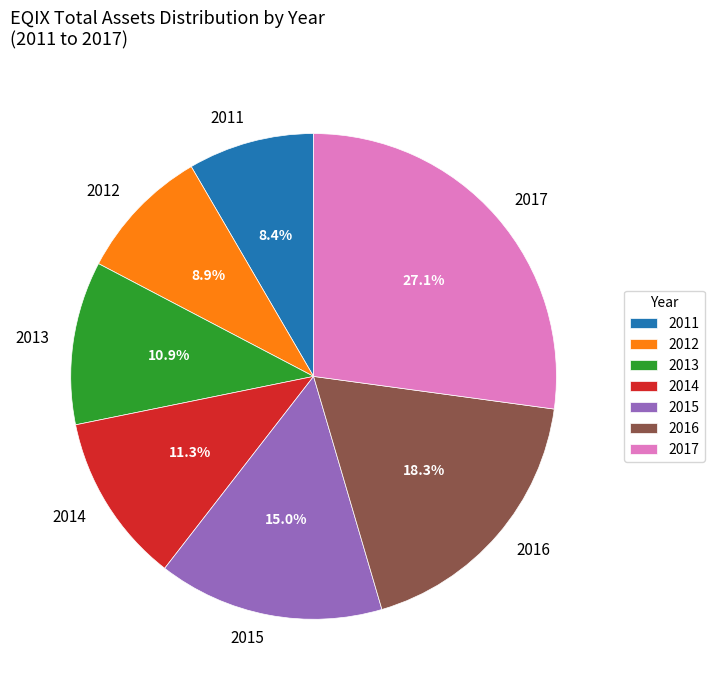

To the nearest percent, what is the difference between the 2014 and 2015 slice percentages?

4%